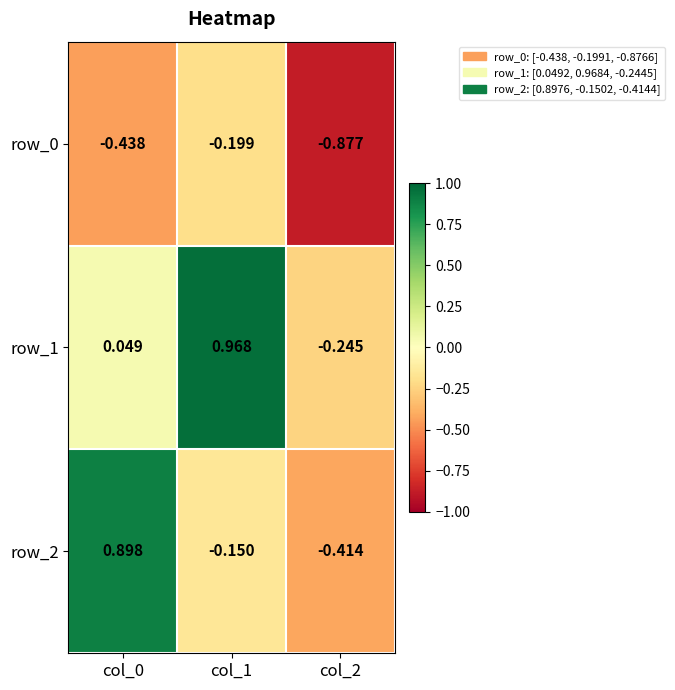

Is the value of row_1 at col_0 greater than the value of row_2 at col_2?

Yes